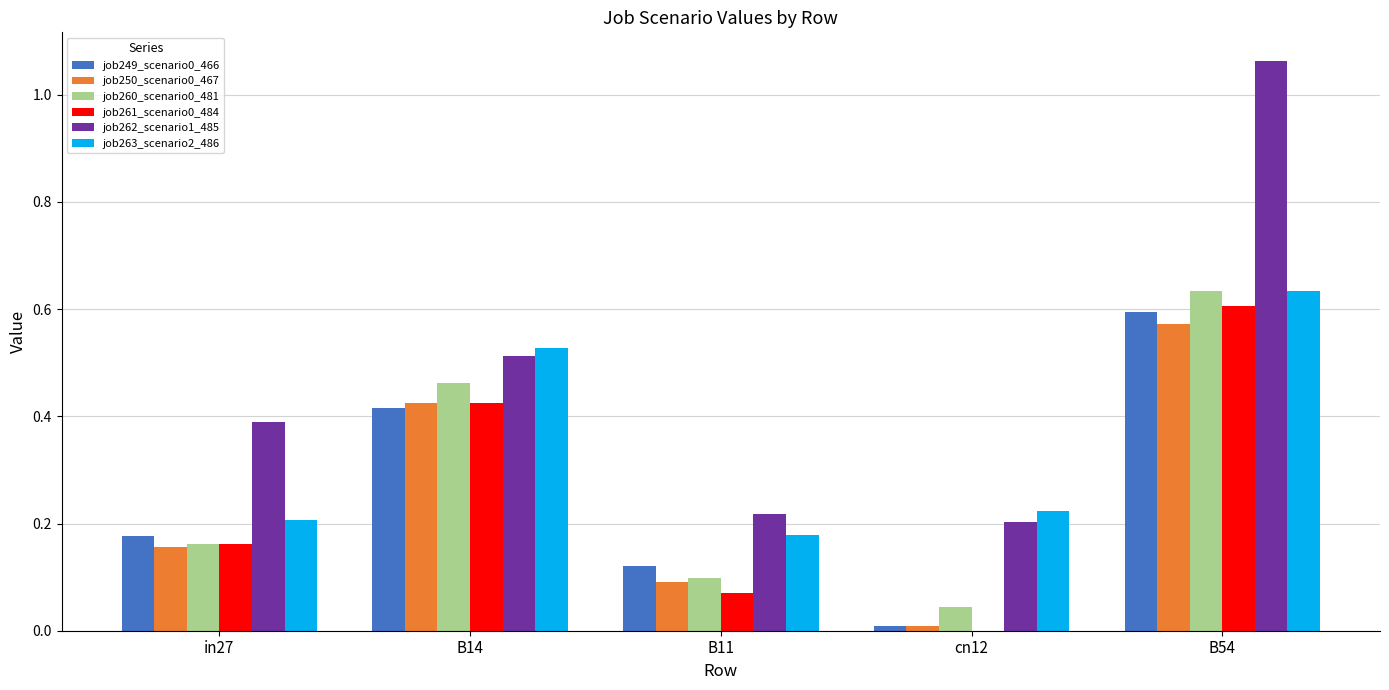

Are the bars horizontal?

No